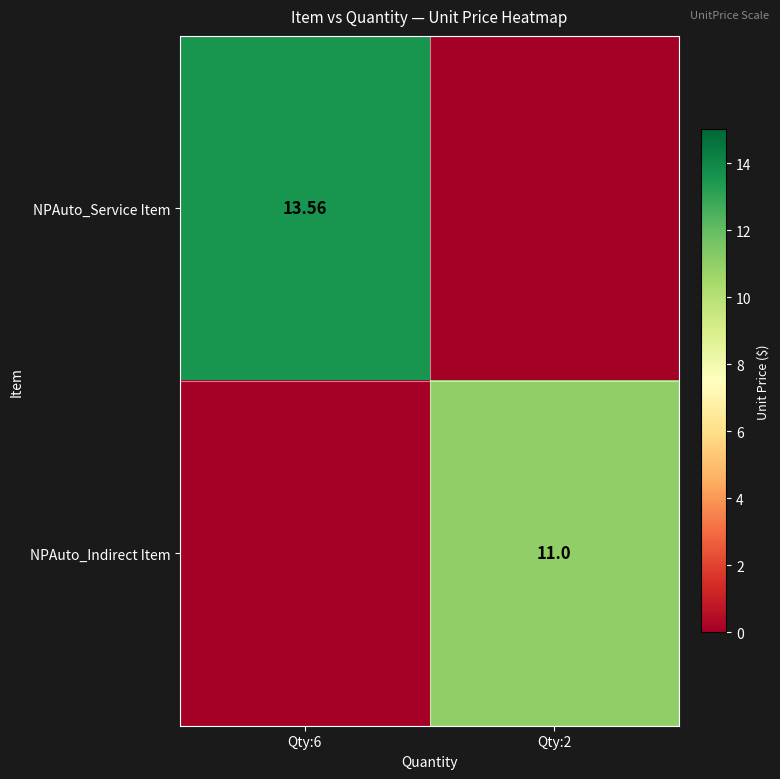

What is the difference between the maximum and minimum values in the NPAuto_Service Item series?

13.6